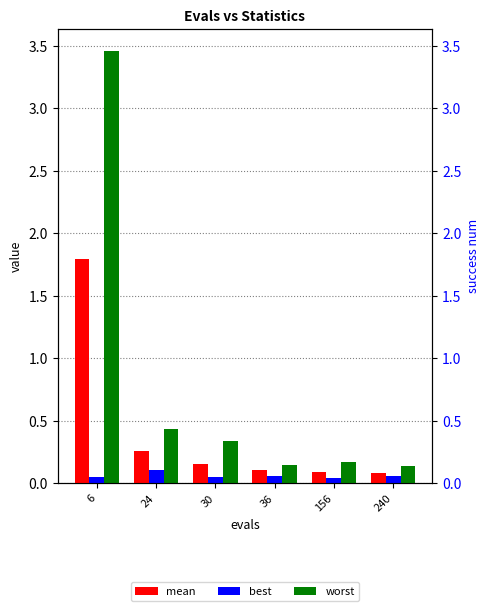

Reading right to left, extract all data points from this chart.

mean: 0.1	0.1	0.1	0.2	0.3	1.8
best: 0.1	0.0	0.1	0.0	0.1	0.1
worst: 0.1	0.2	0.1	0.3	0.4	3.5